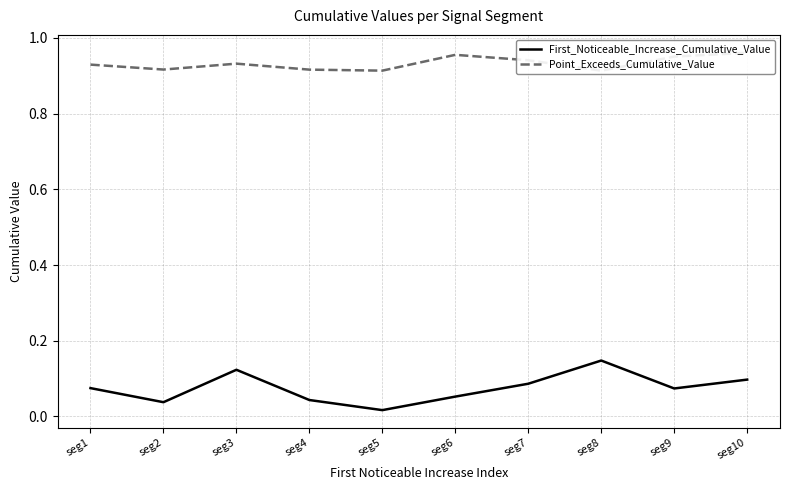

True or false: First_Noticeable_Increase_Cumulative_Value and Point_Exceeds_Cumulative_Value cross at least once.

False